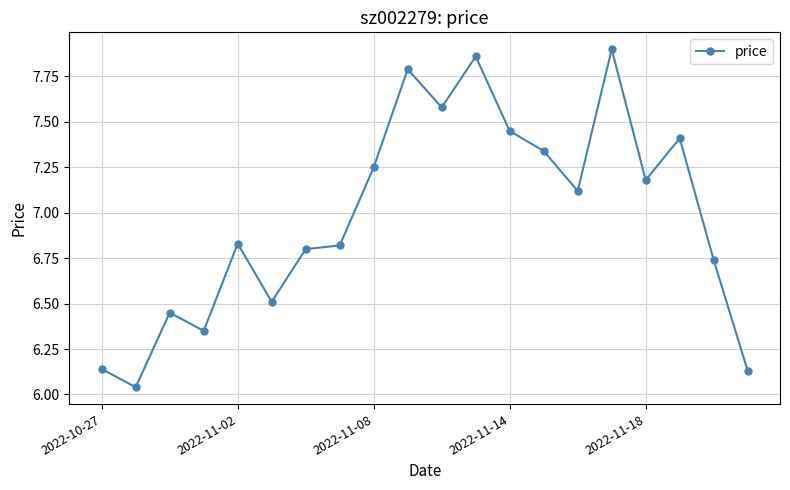

What is the difference between the maximum and minimum values?

1.9